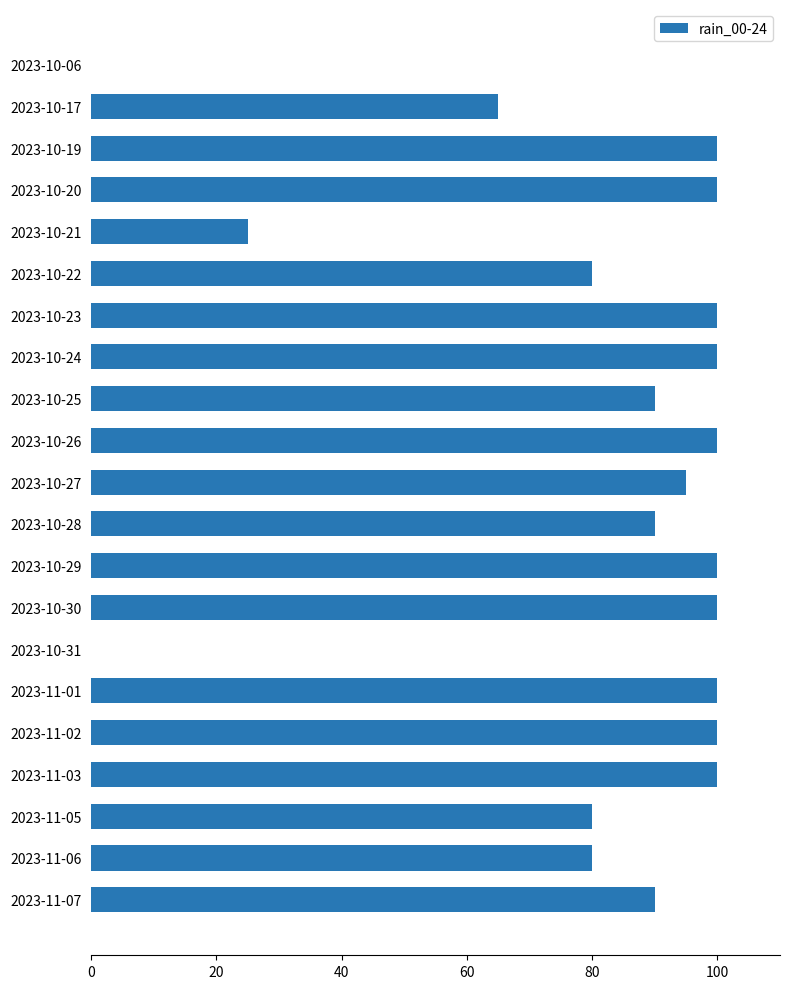

The chart shows a value of 100 at 2023-10-19. True or false?

True